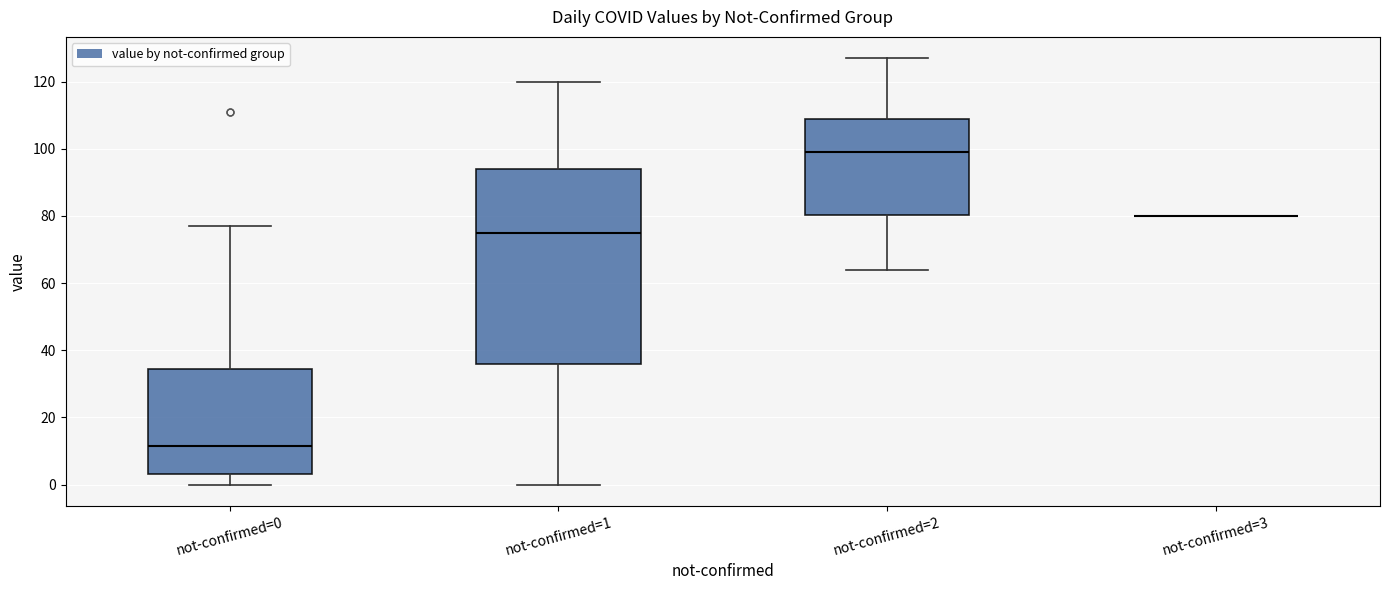

Which box is the tallest, from its lower edge to its upper edge?

not-confirmed=1